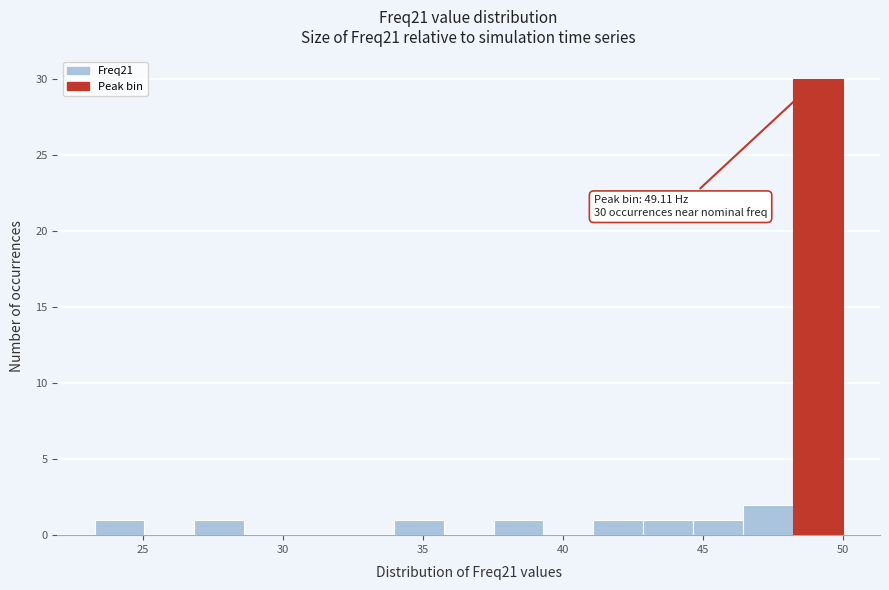

Read against the x-axis, roughly where is the centre of the tallest bar?

49.0